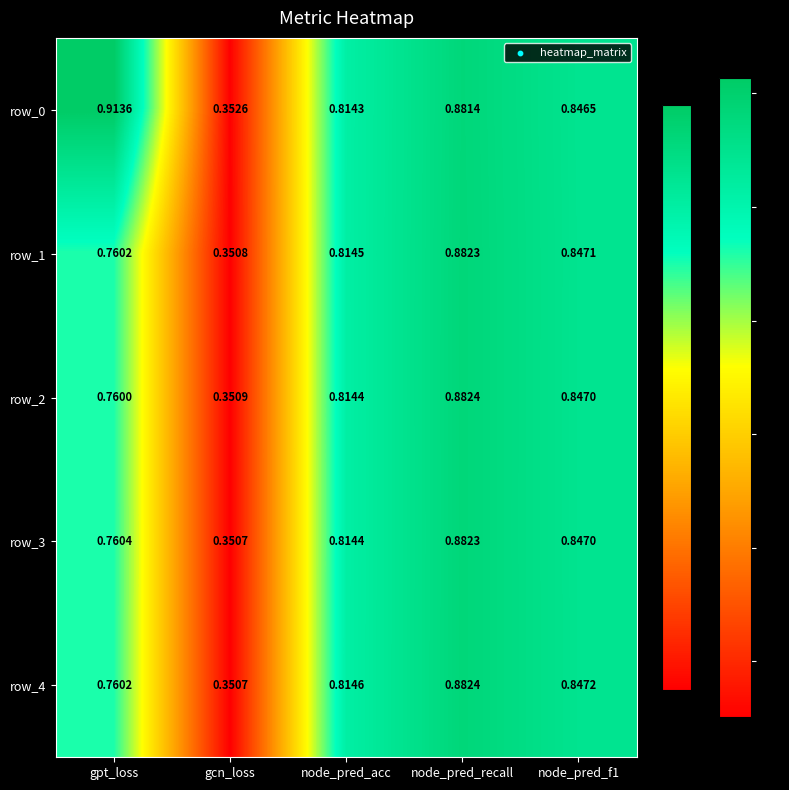

The value of row_3 at node_pred_acc is 1.4. True or false?

False